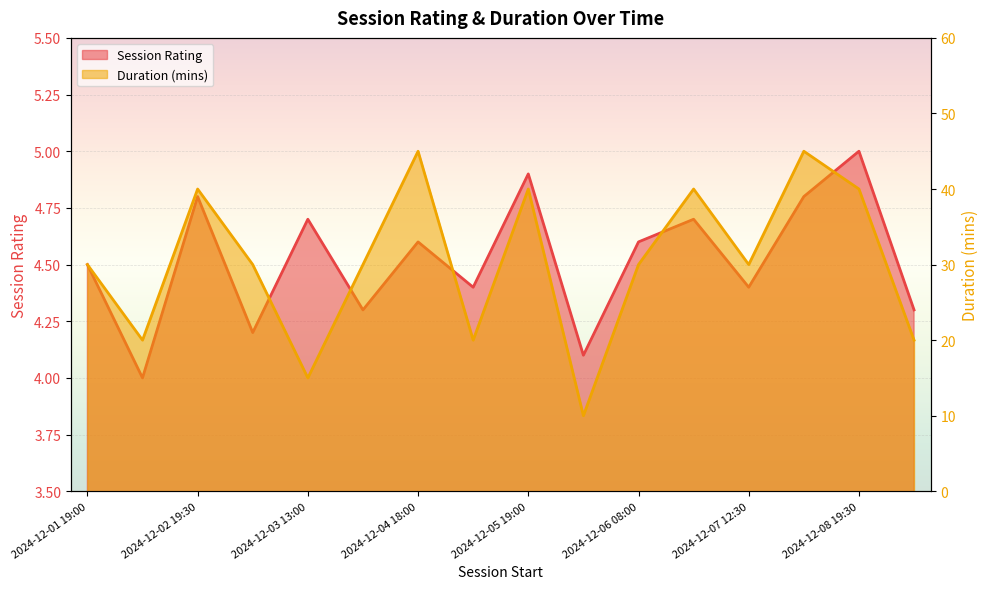

At which label does Duration (mins) first exceed 30?

2024-12-02 19:30